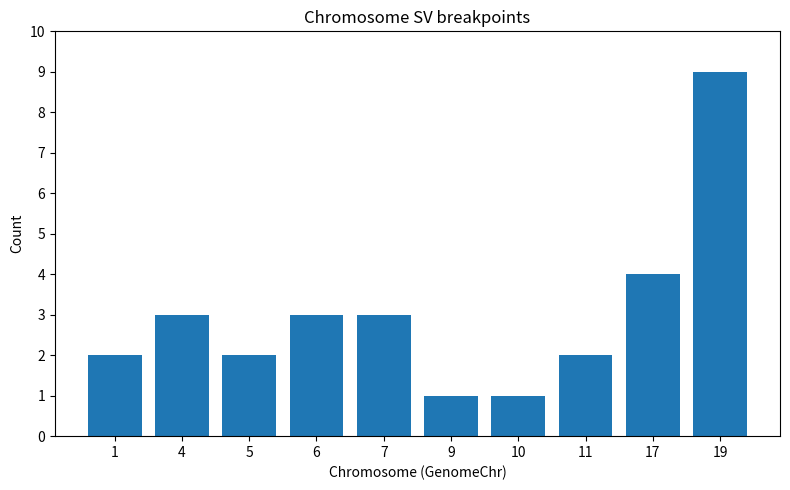

Reading left to right, extract all data points from this chart.

1=2	4=3	5=2	6=3	7=3	9=1	10=1	11=2	17=4	19=9